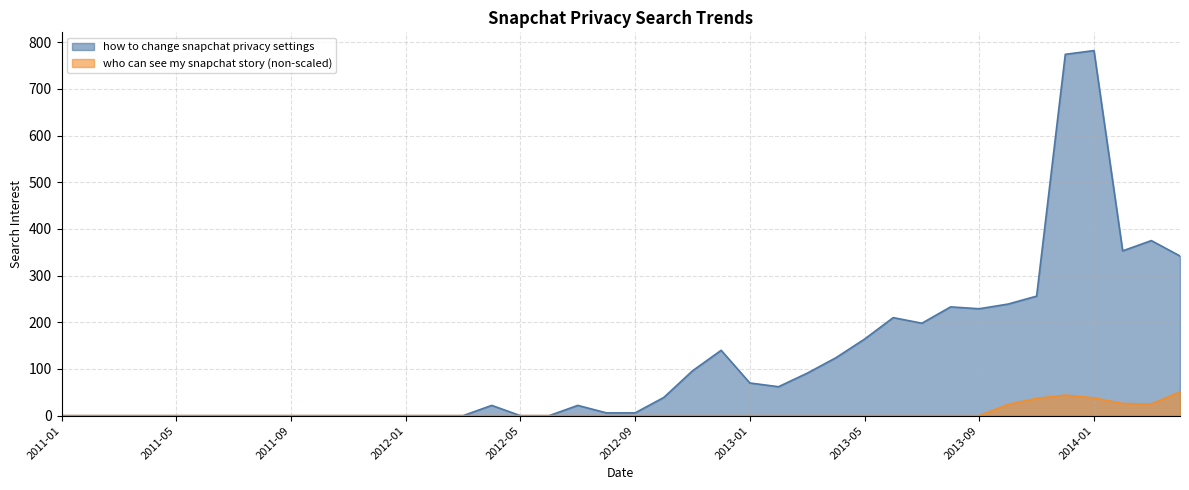

True or false: who can see my snapchat story (non-scaled) and how to change snapchat privacy settings intersect in this chart.

False